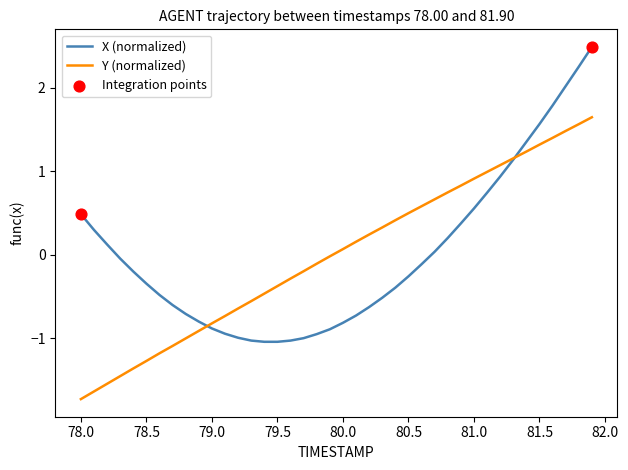

What is the minimum value shown in the chart?

-1.7